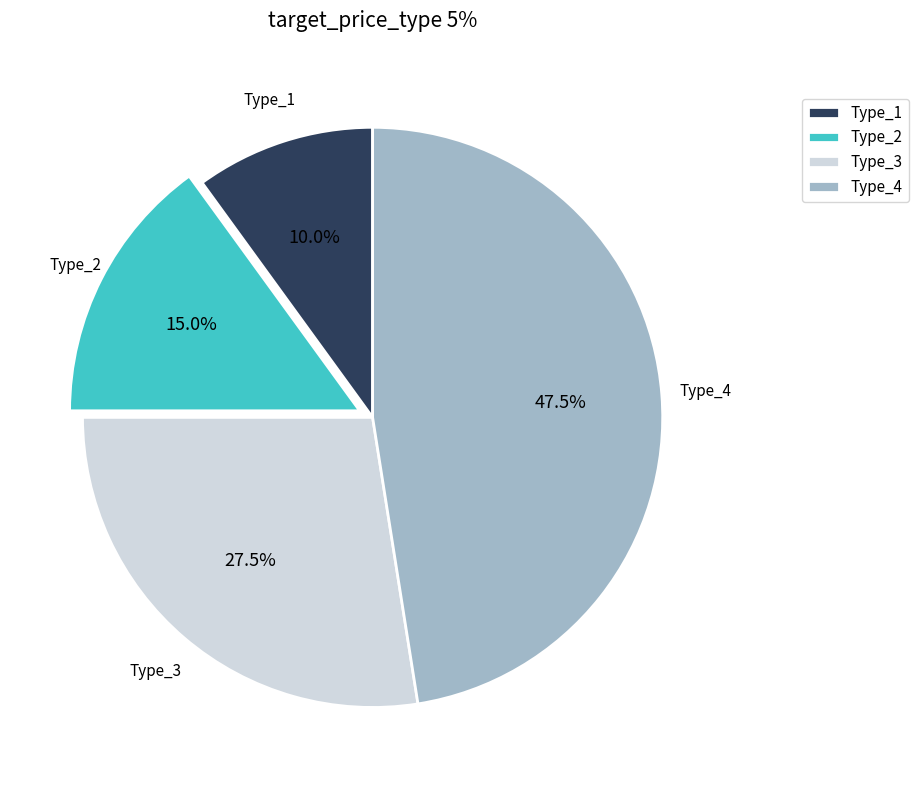

What is the total percentage of Type_1 and Type_4?

57.5%